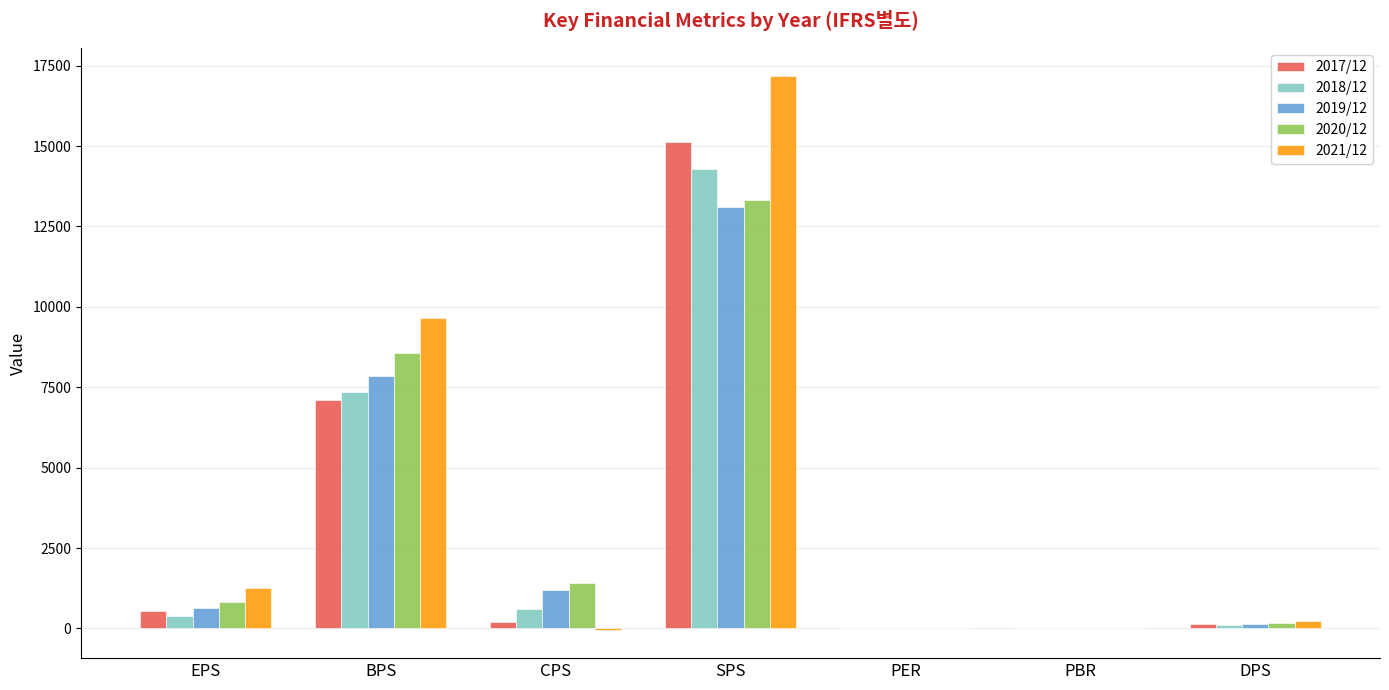

The 2020/12 series shows 830.0 at EPS. True or false?

True